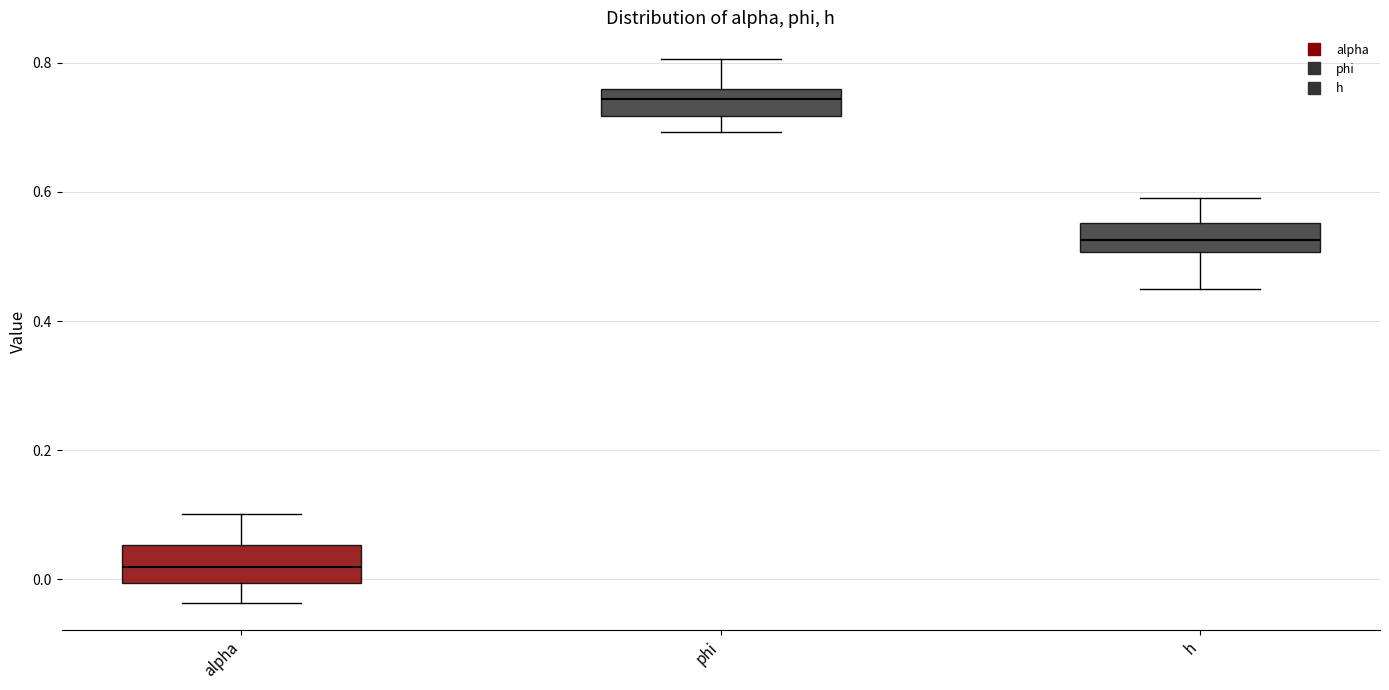

Which box's median line is the highest?

phi